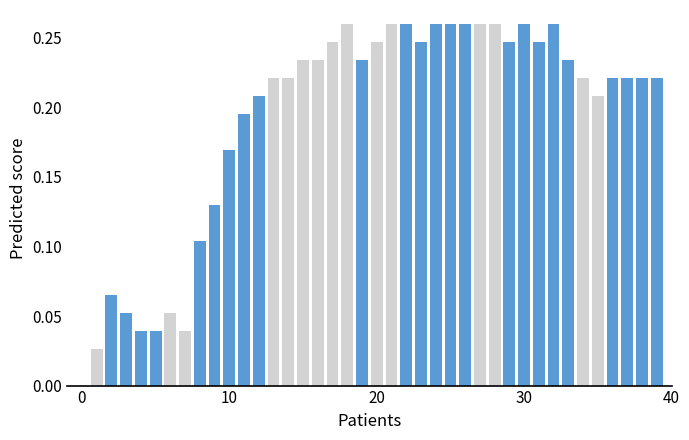

What is the sum of all values?

7.6